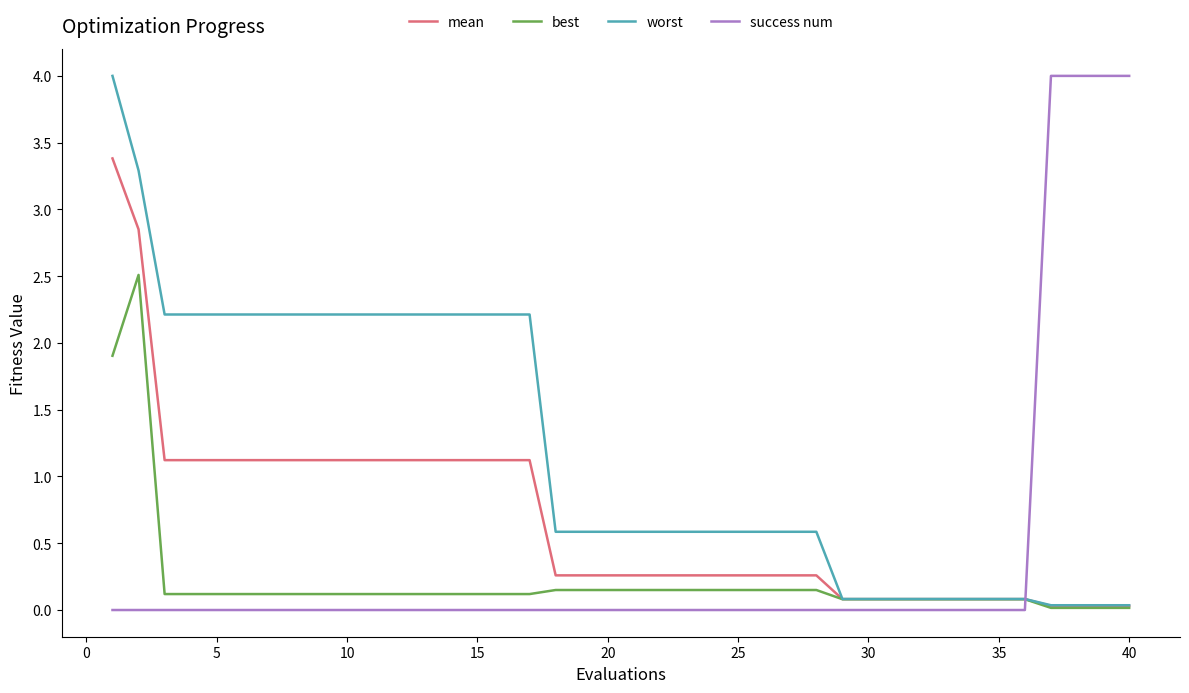

True or false: mean and success num intersect in this chart.

True